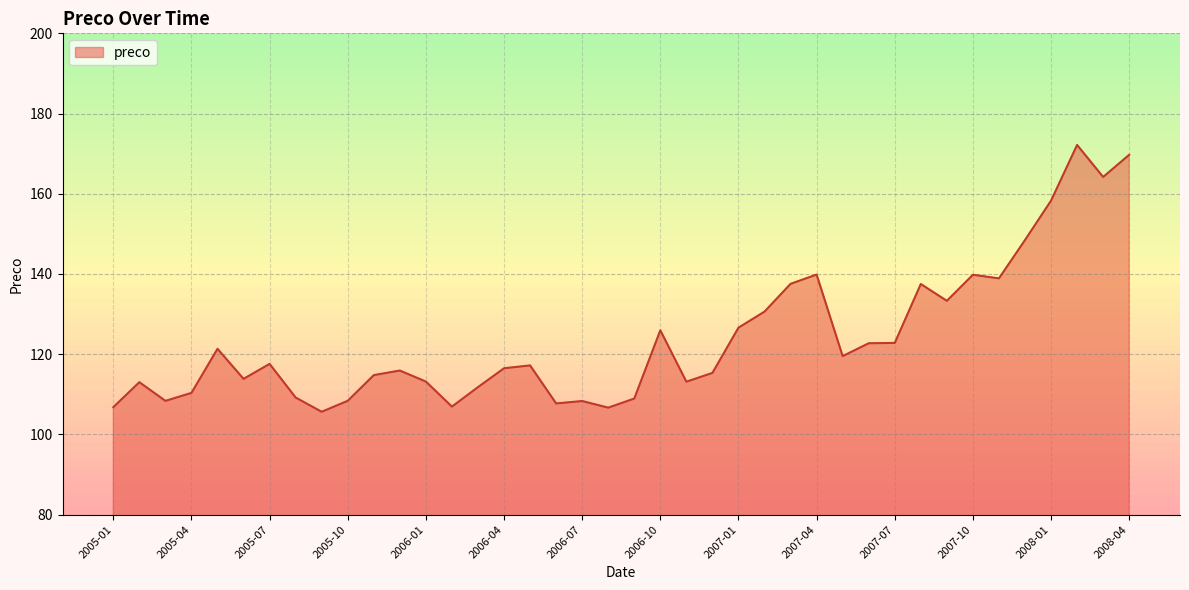

What is the minimum value shown in the chart?

105.7